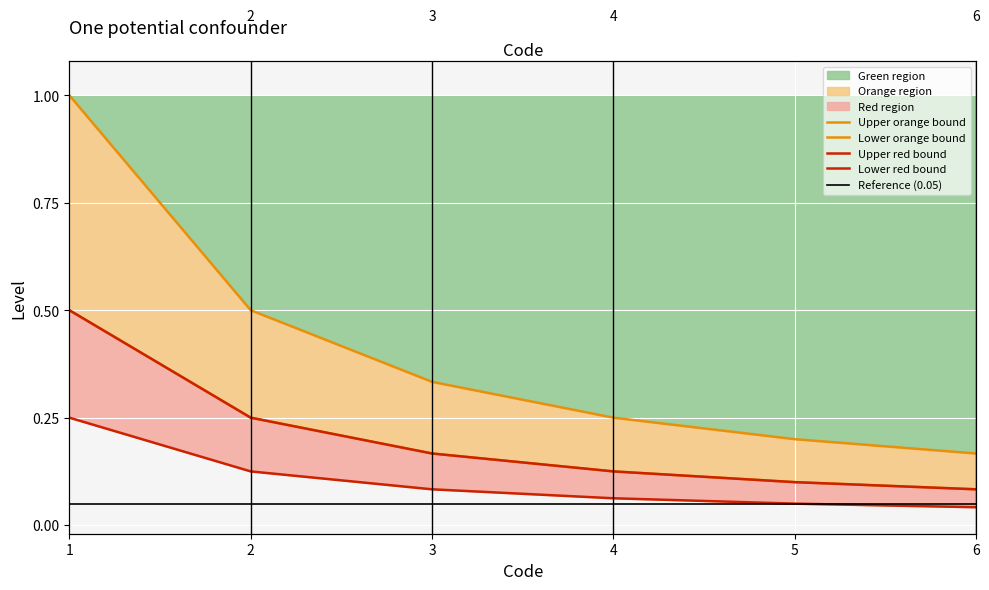

Rank the series at 3 from lowest to highest value.

Reference (0.05), Lower red bound, Lower orange bound, Upper red bound, Upper orange bound